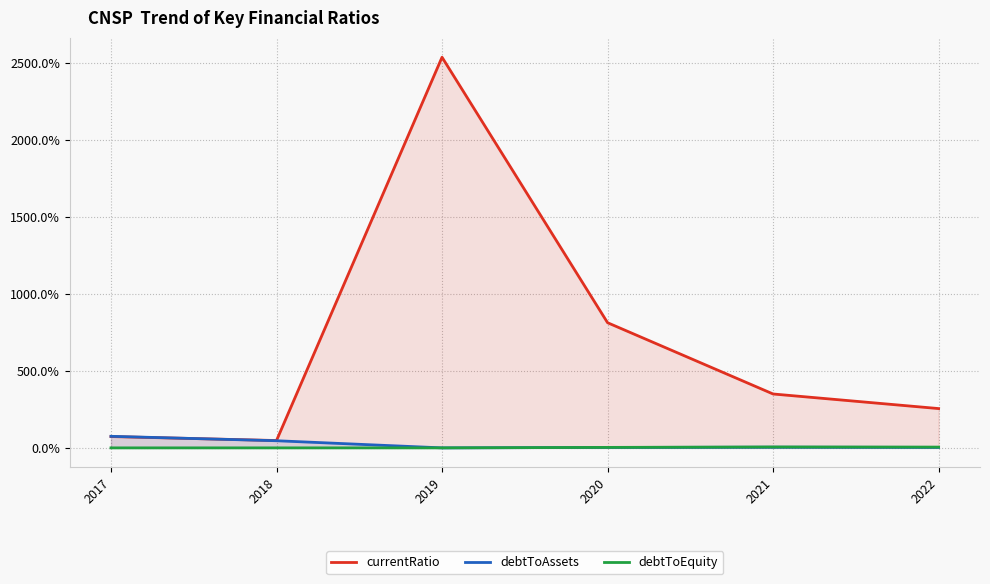

Rank the series by their maximum value, from lowest to highest.

debtToEquity, debtToAssets, currentRatio